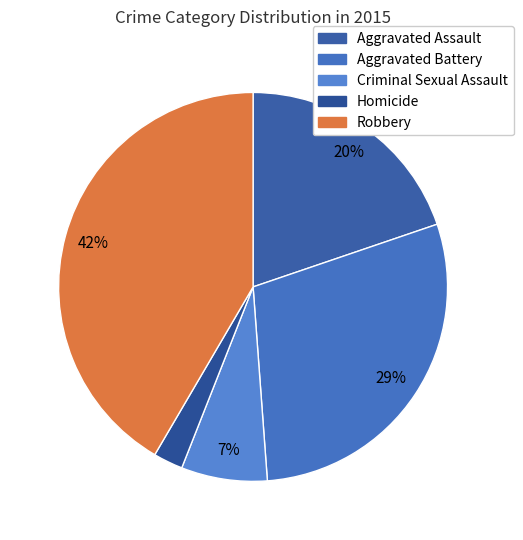

Count the number of slices in the pie.

5